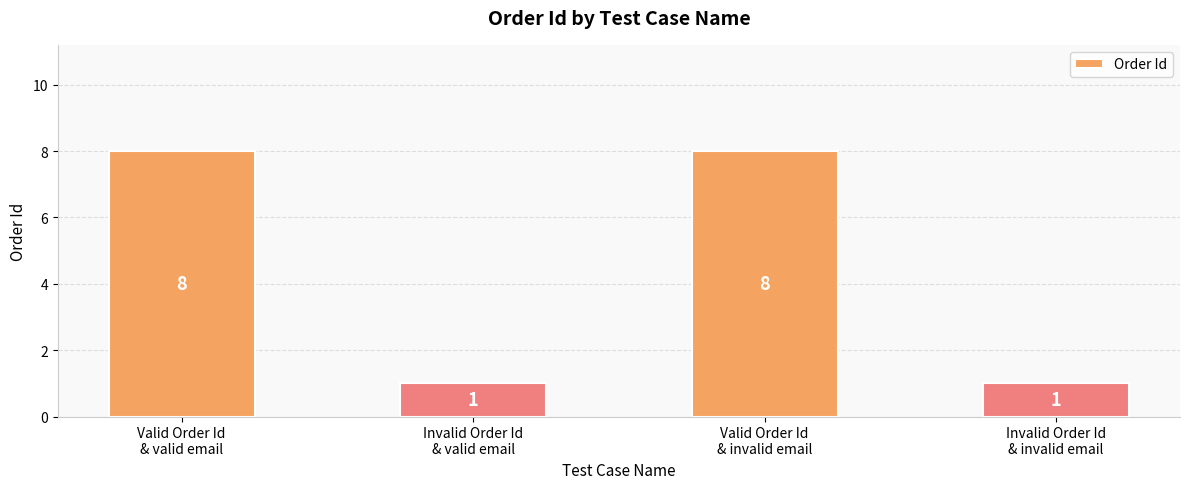

True or false: the data shows 1 at Invalid Order Id
& valid email.

True